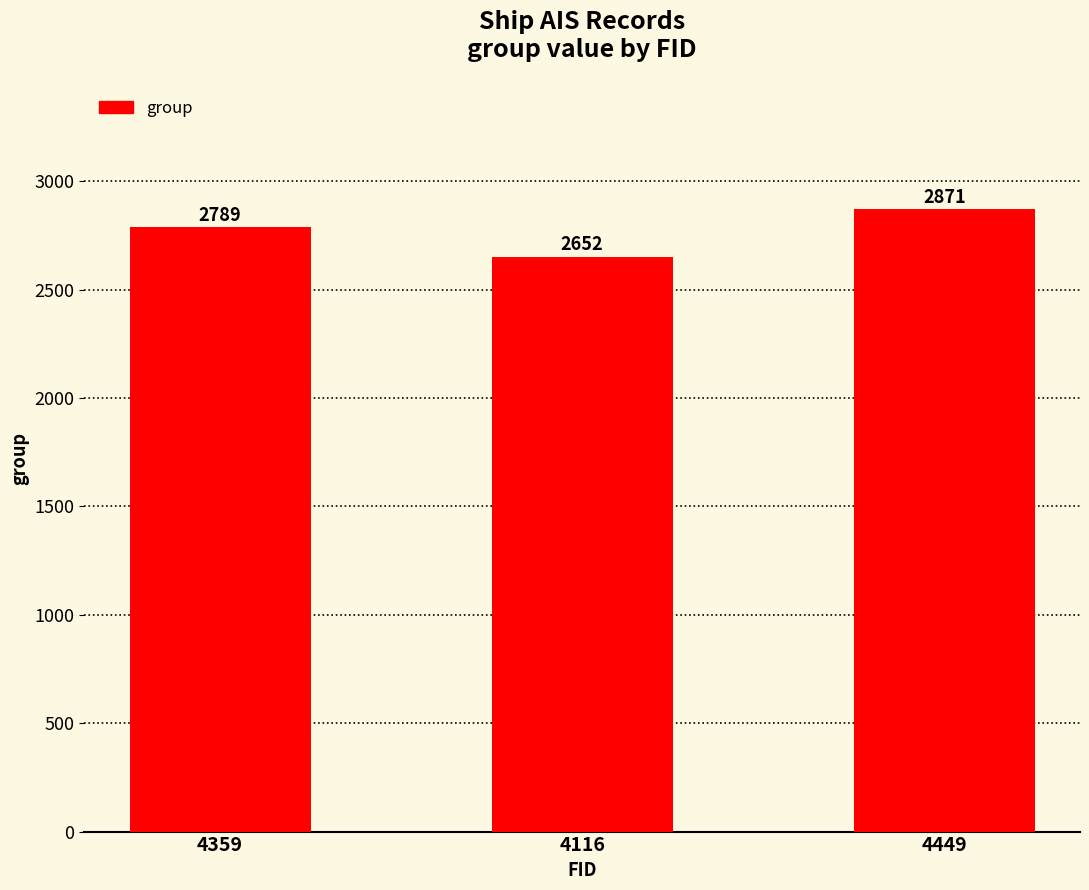

Rank the categories by value from lowest to highest.

4116, 4359, 4449